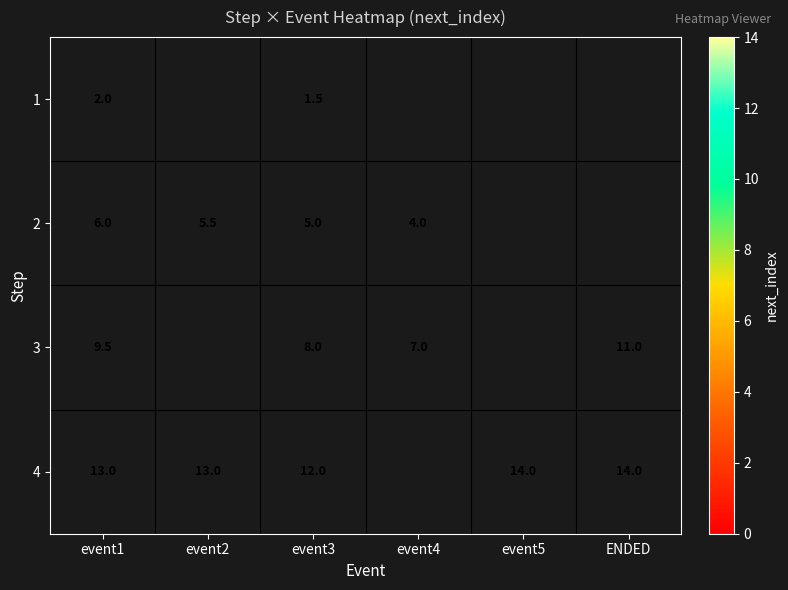

Count the number of categories in the chart.

6